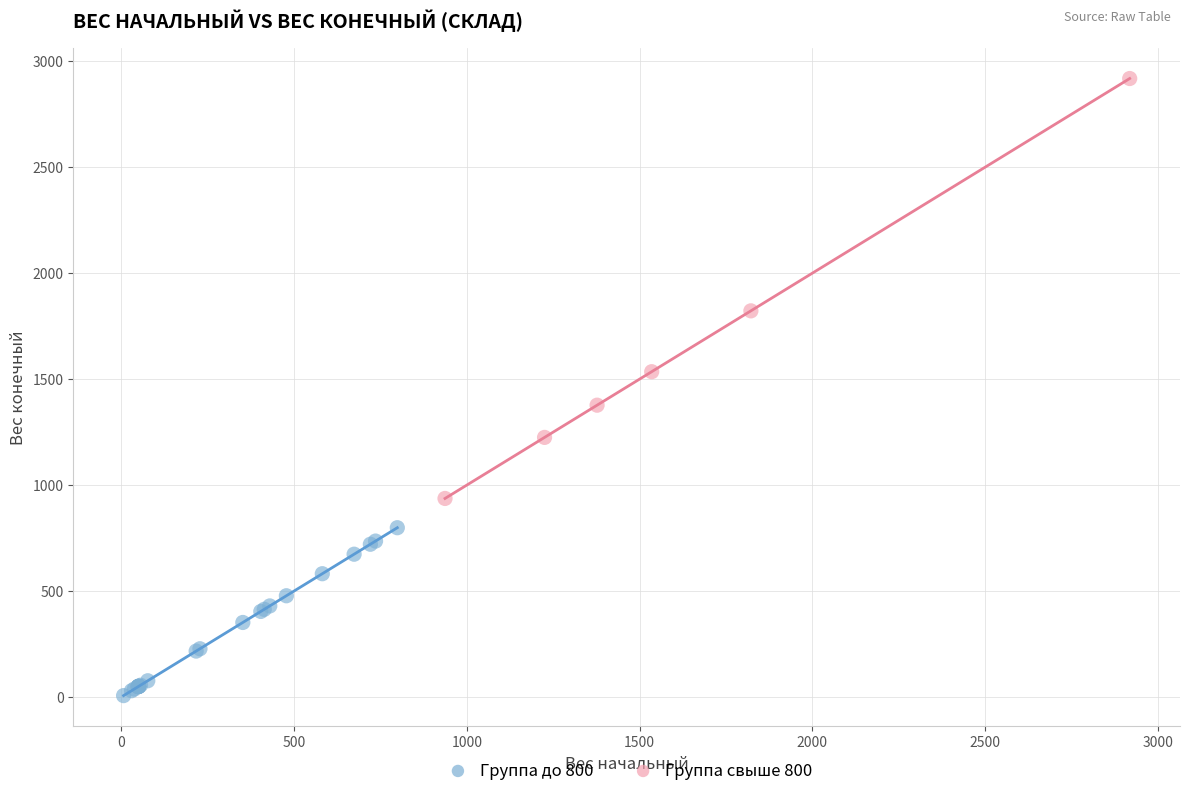

Which series reaches the minimum Y coordinate?

Группа до 800